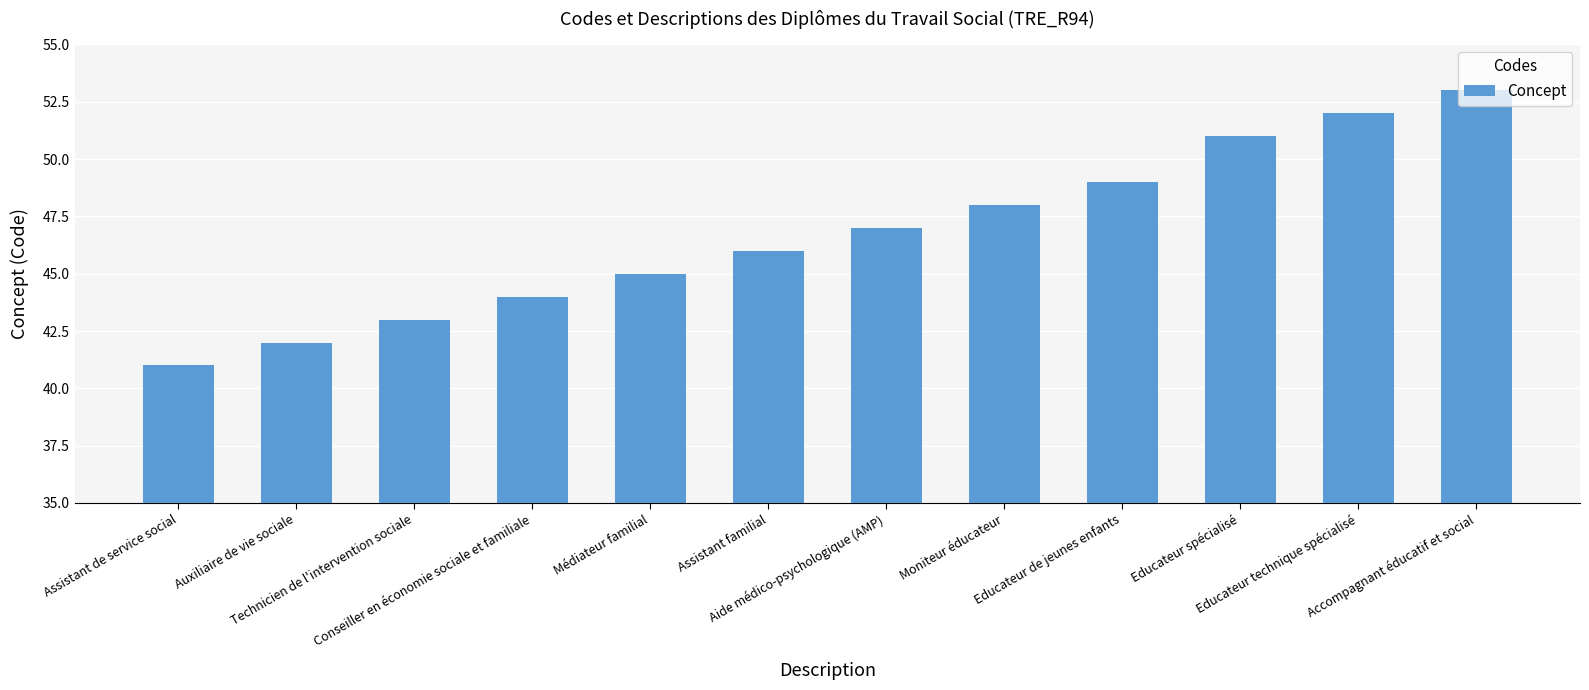

What is the value of the 11th bar from the left?

52